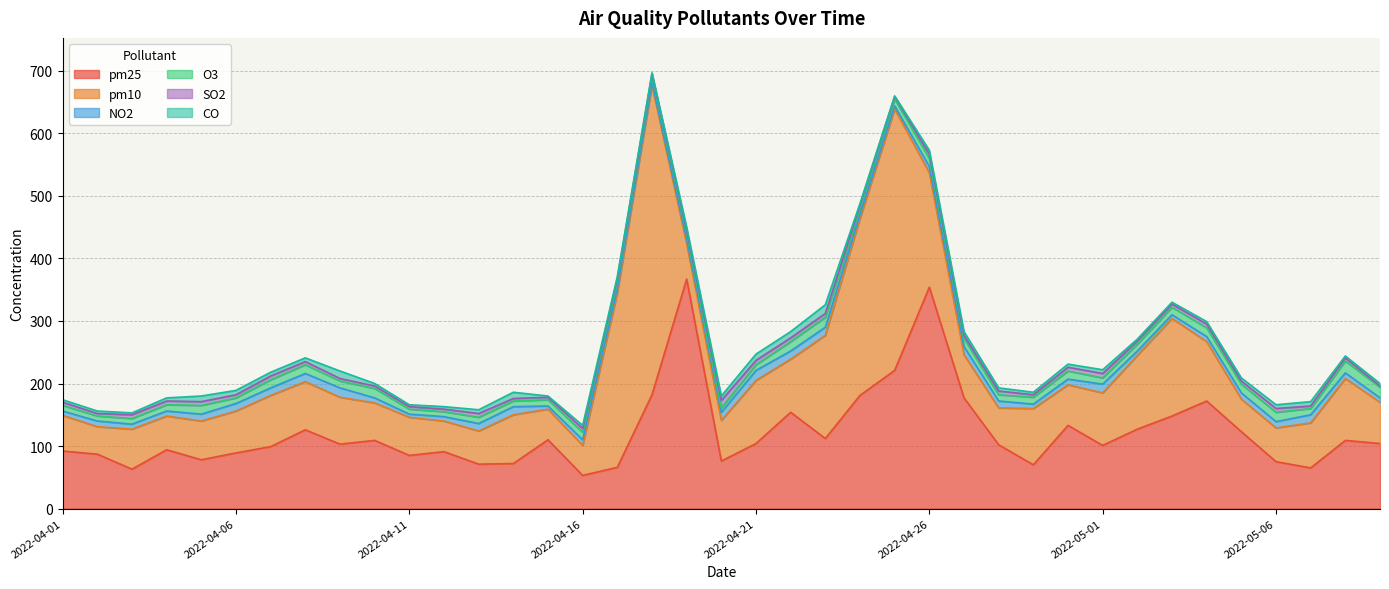

What are all the series names shown in the legend?

pm25, pm10, NO2, O3, SO2, CO